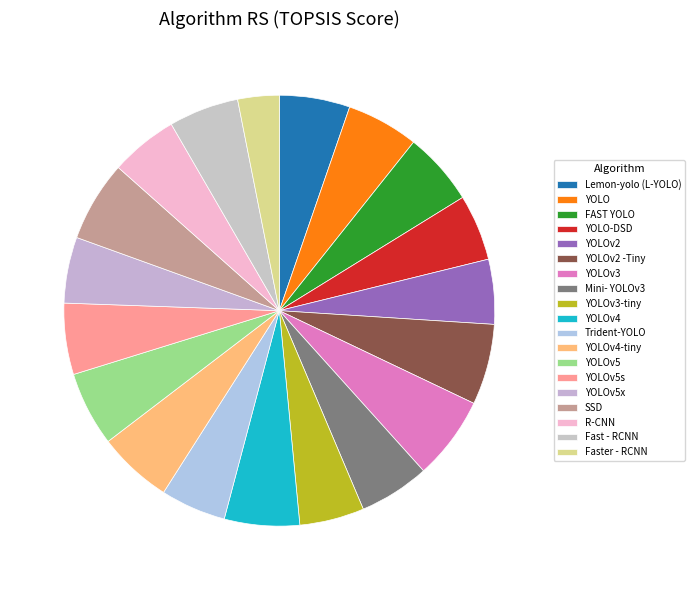

How many segments does this pie chart have?

19